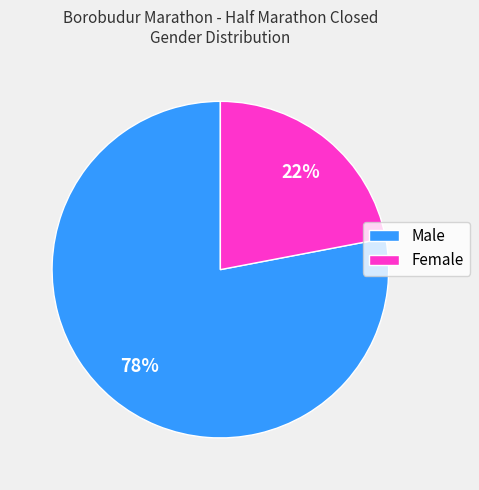

How many slices are in this pie chart?

2